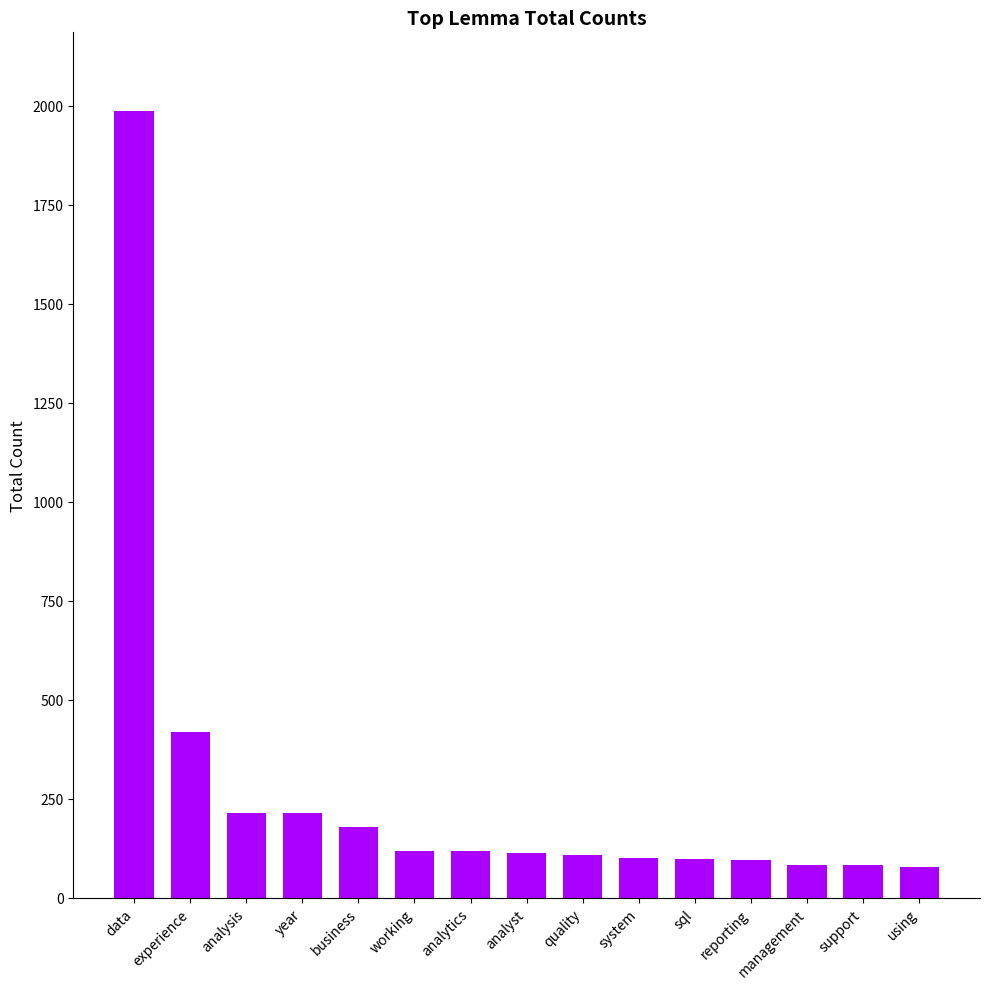

What is the sum of all values?

4006